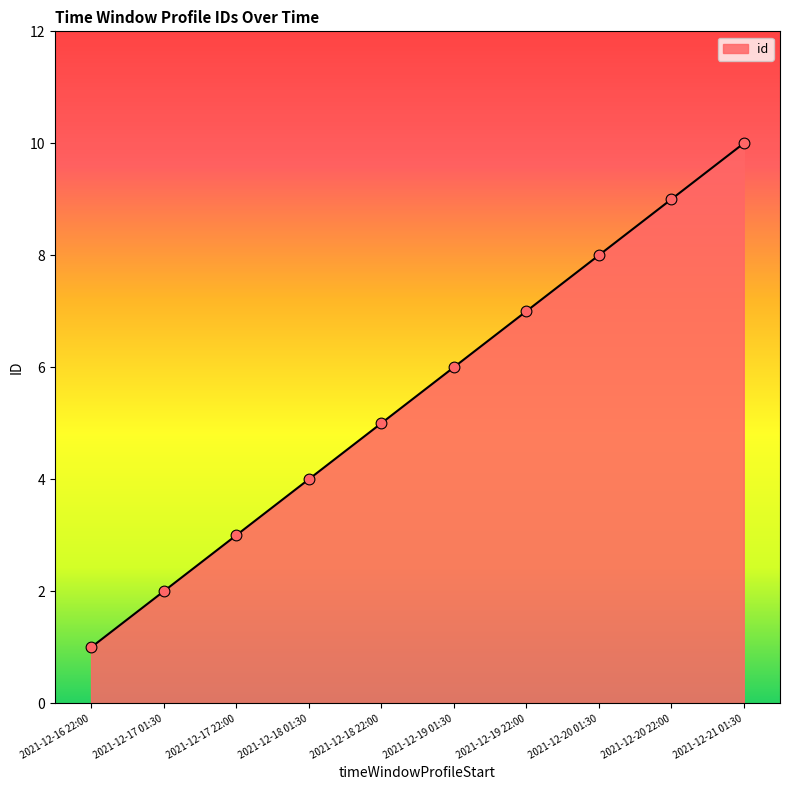

Approximately how many times larger is the value at 2021-12-18 01:30 compared to 2021-12-19 01:30?

0.7